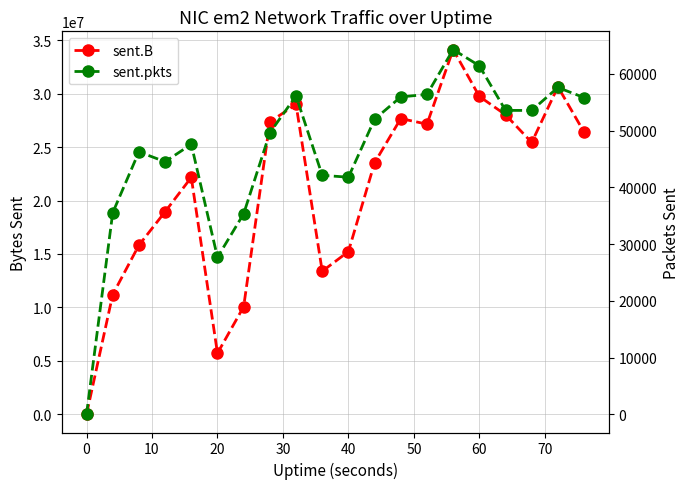

In sent.B, how many points are higher than both neighbors (excluding endpoints)?

5